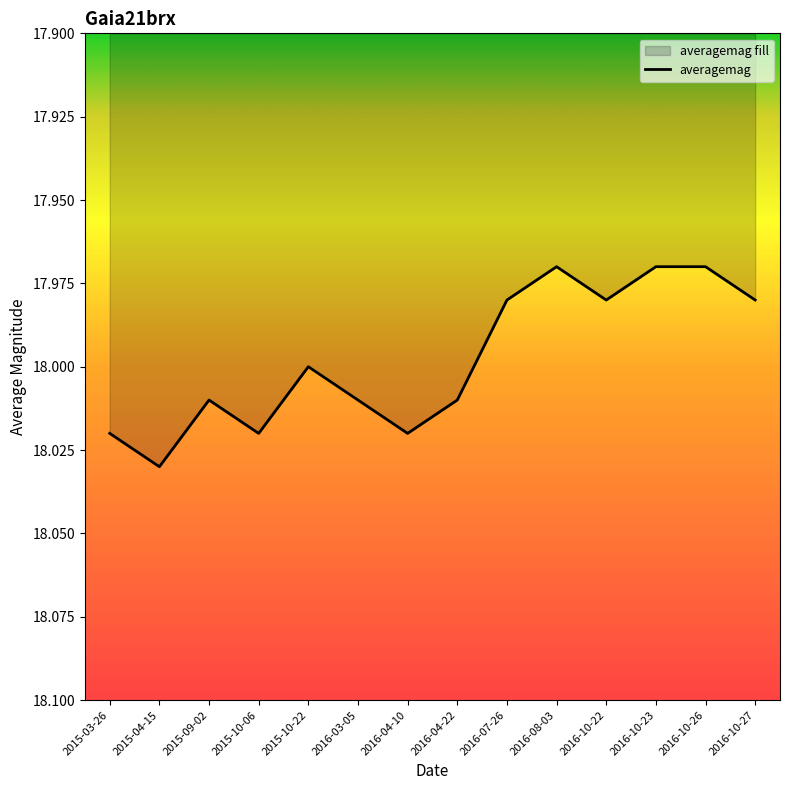

Which category has the highest value across all series?

2015-04-15